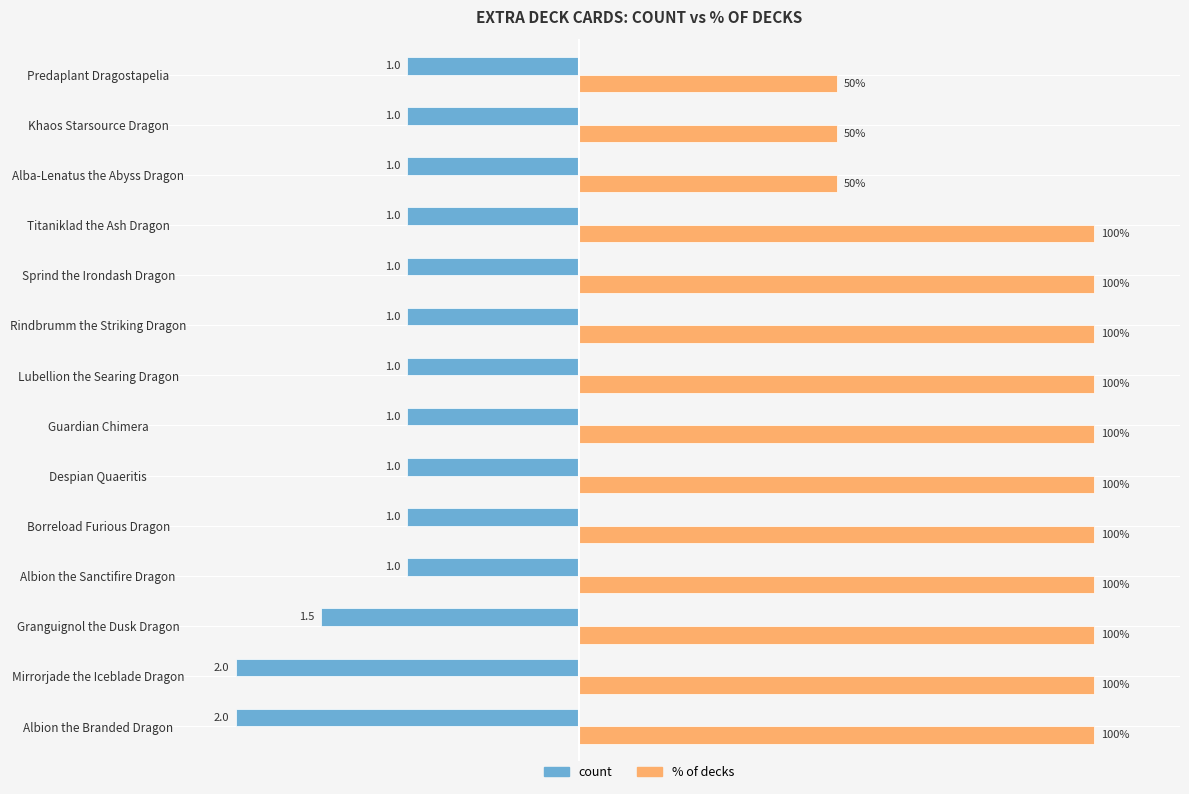

Are the bars grouped side by side (vs. stacked)?

Yes